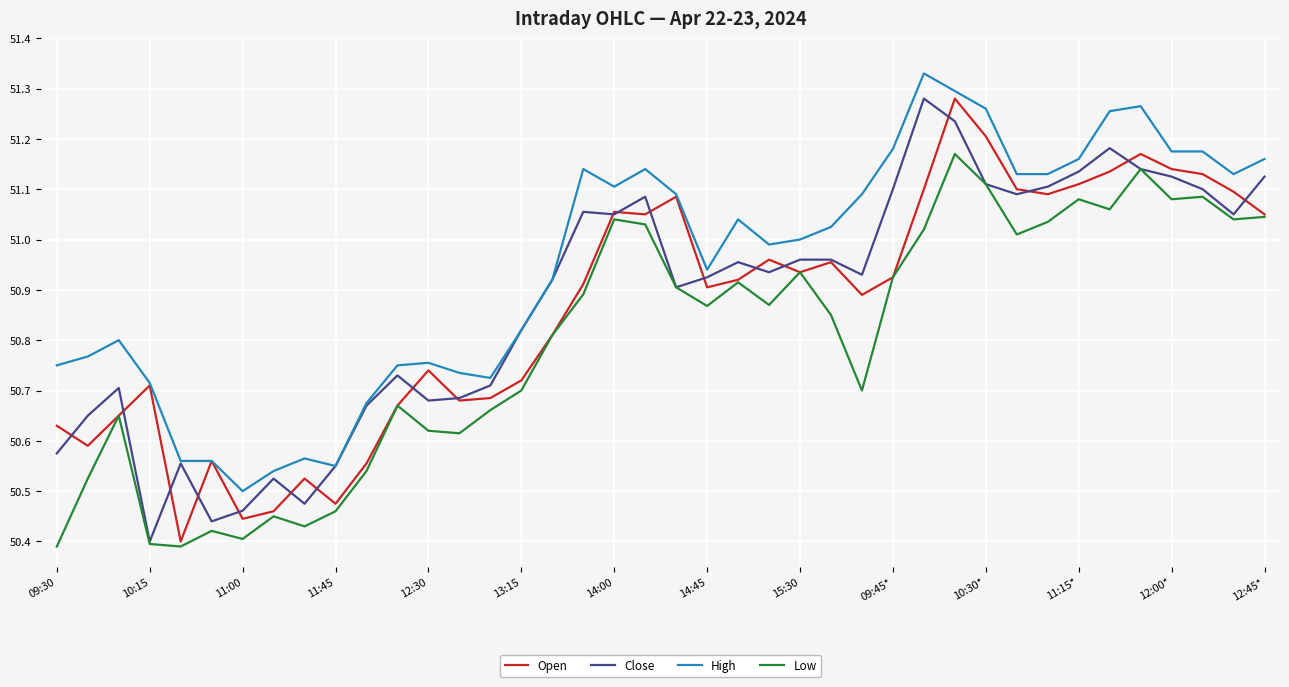

Which series has the largest total across all categories?

High